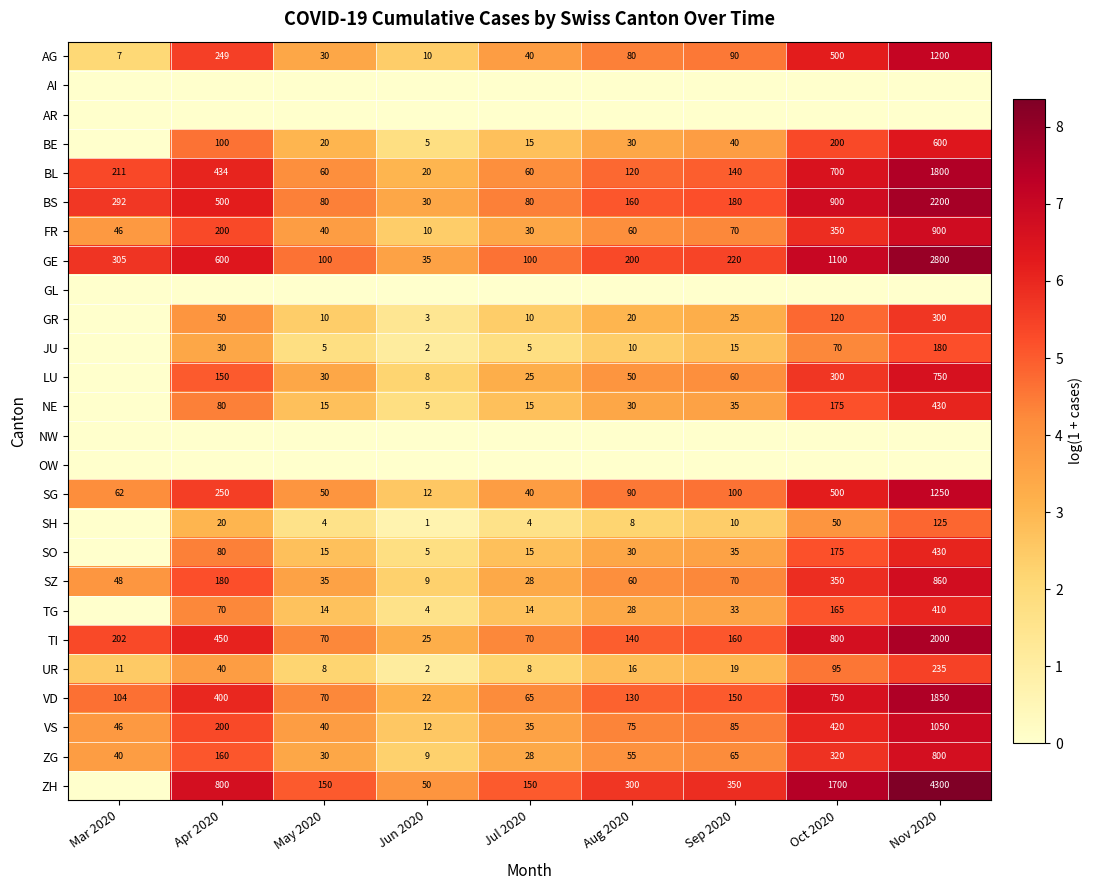

Is the value of BE at Sep 2020 greater than the value of NE at Aug 2020?

Yes